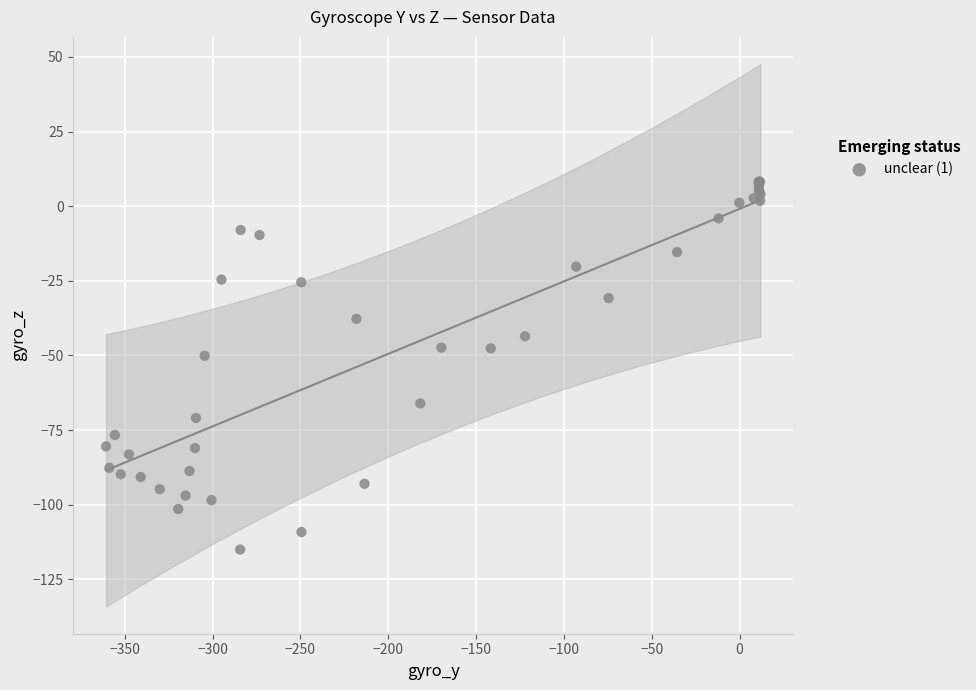

What Y value in the scatter plot is closest to -53?

-50.1